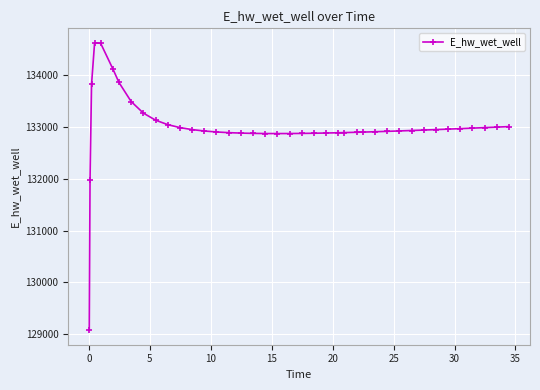

What is the difference between the maximum and minimum values?

5558.6